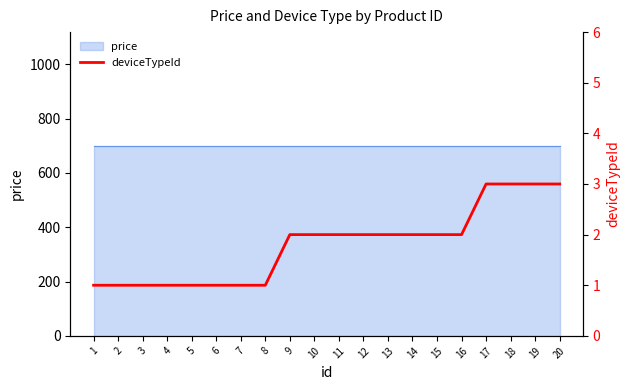

At which category does the chart reach its minimum across all series?

1